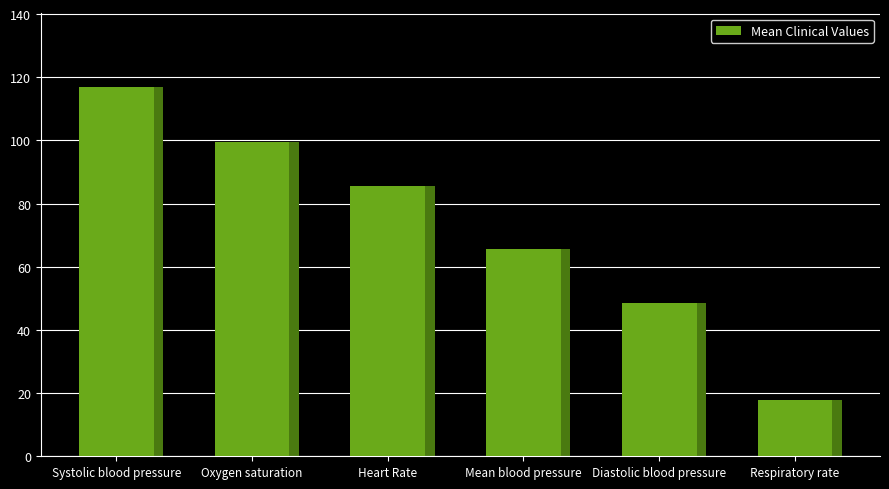

At which label does the data first exceed 85?

Systolic blood pressure